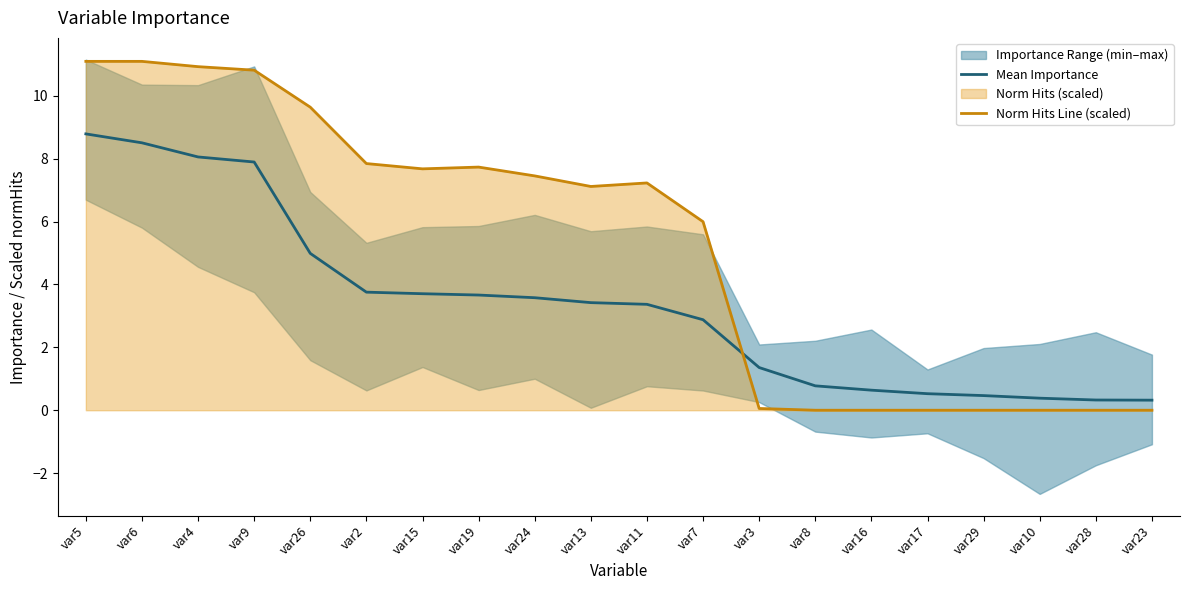

At which category does Norm Hits Line (scaled) reach its first local valley?

var15